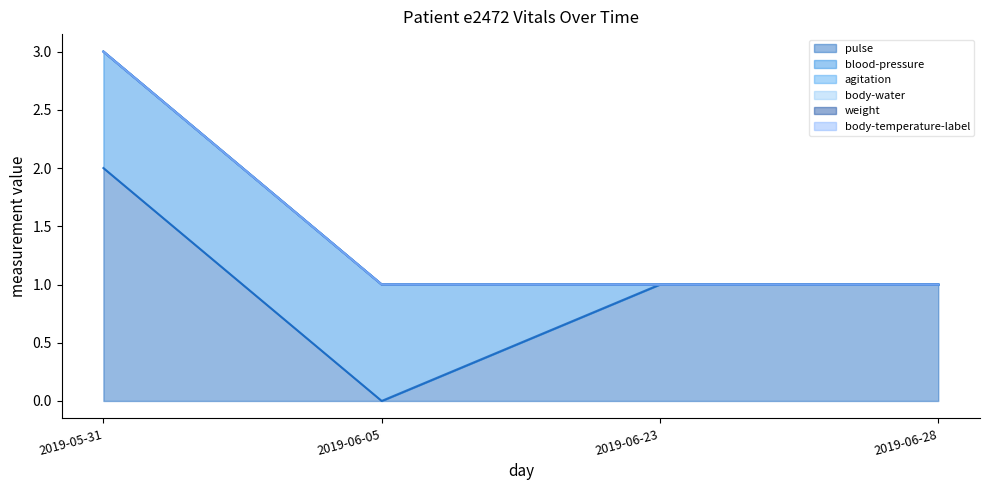

Reading right to left, transcribe all the data shown in this chart.

pulse: 2019-06-28=1	2019-06-23=1	2019-06-05=0	2019-05-31=2
blood-pressure: 2019-06-28=0	2019-06-23=0	2019-06-05=1	2019-05-31=1
agitation: 2019-06-28=0	2019-06-23=0	2019-06-05=0	2019-05-31=0
body-water: 2019-06-28=0	2019-06-23=0	2019-06-05=0	2019-05-31=0
weight: 2019-06-28=0	2019-06-23=0	2019-06-05=0	2019-05-31=0
body-temperature-label: 2019-06-28=0	2019-06-23=0	2019-06-05=0	2019-05-31=0